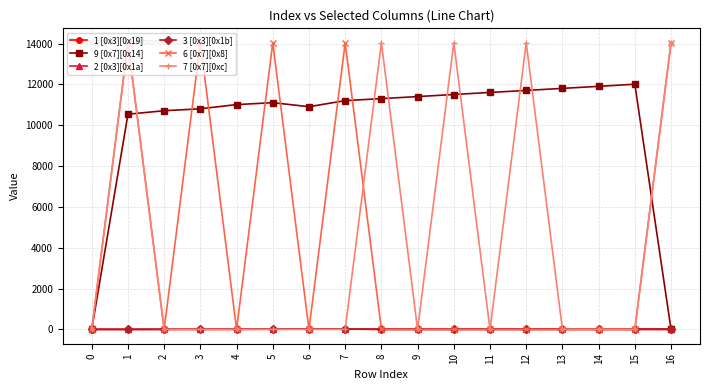

Which series changed the most between 8 and 15?

7 [0x7][0xc]